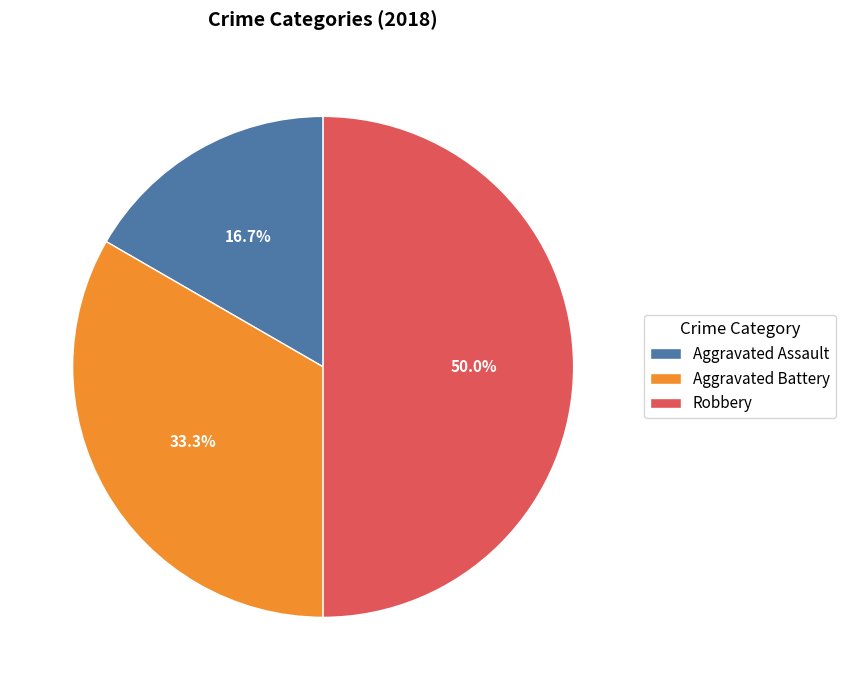

To the nearest percent, what is the difference between the Aggravated Assault and Robbery slice percentages?

33%